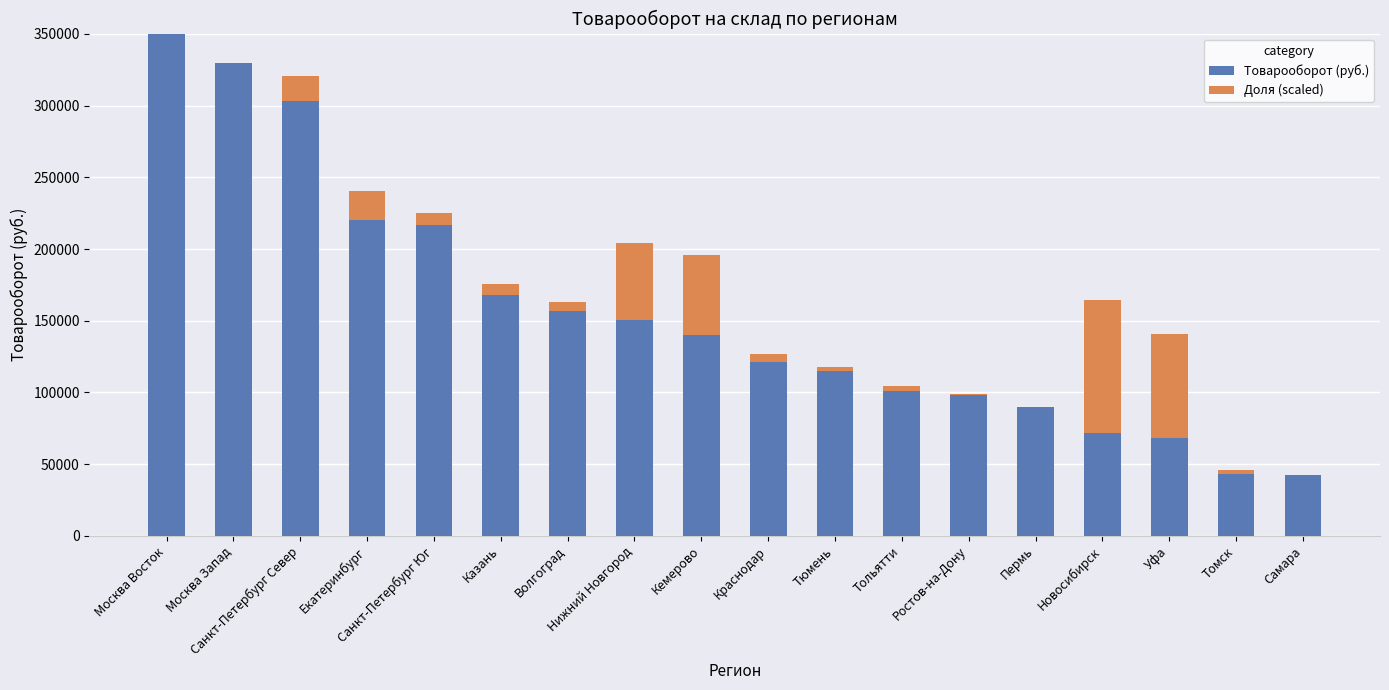

True or false: Товарооборот (руб.) has a value of 117454.5 at Екатеринбург.

False